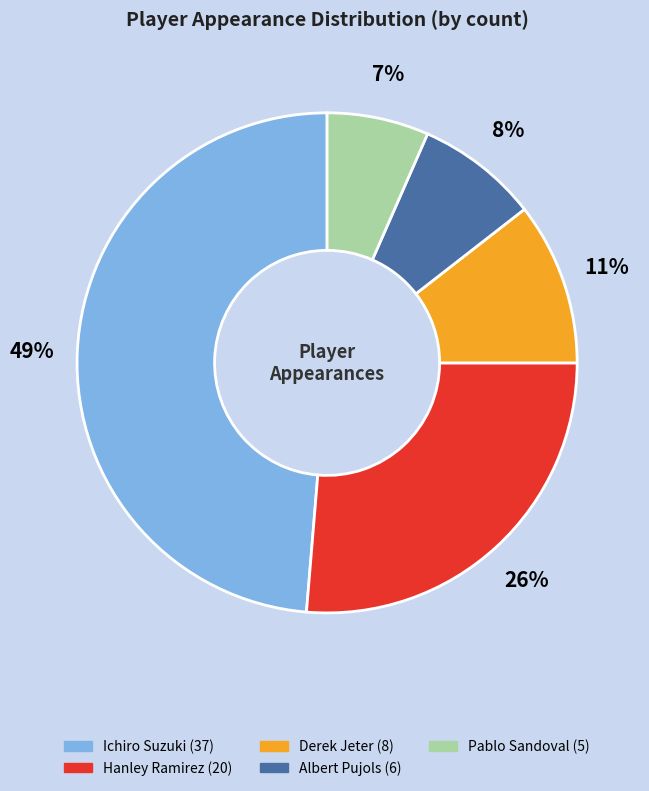

Is it true that Derek Jeter is 11% of the pie?

True